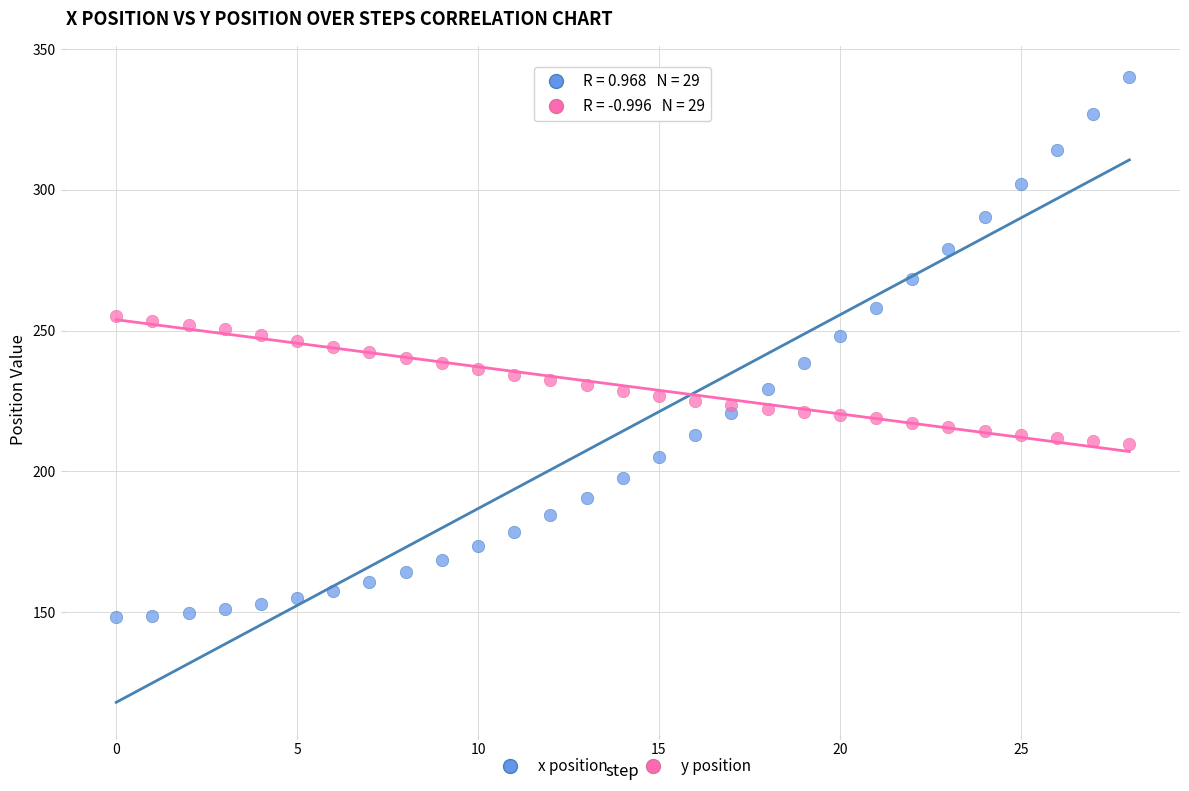

Across all data points, what is the range of Y values (max minus min)?

192.0